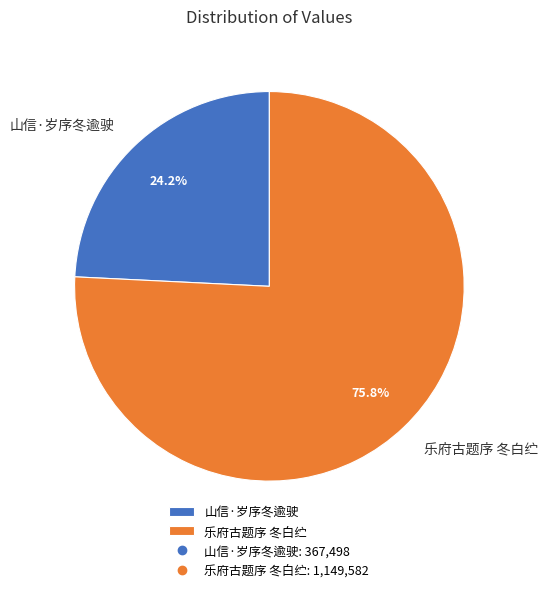

Which slice is the smallest?

山信·岁序冬逾驶